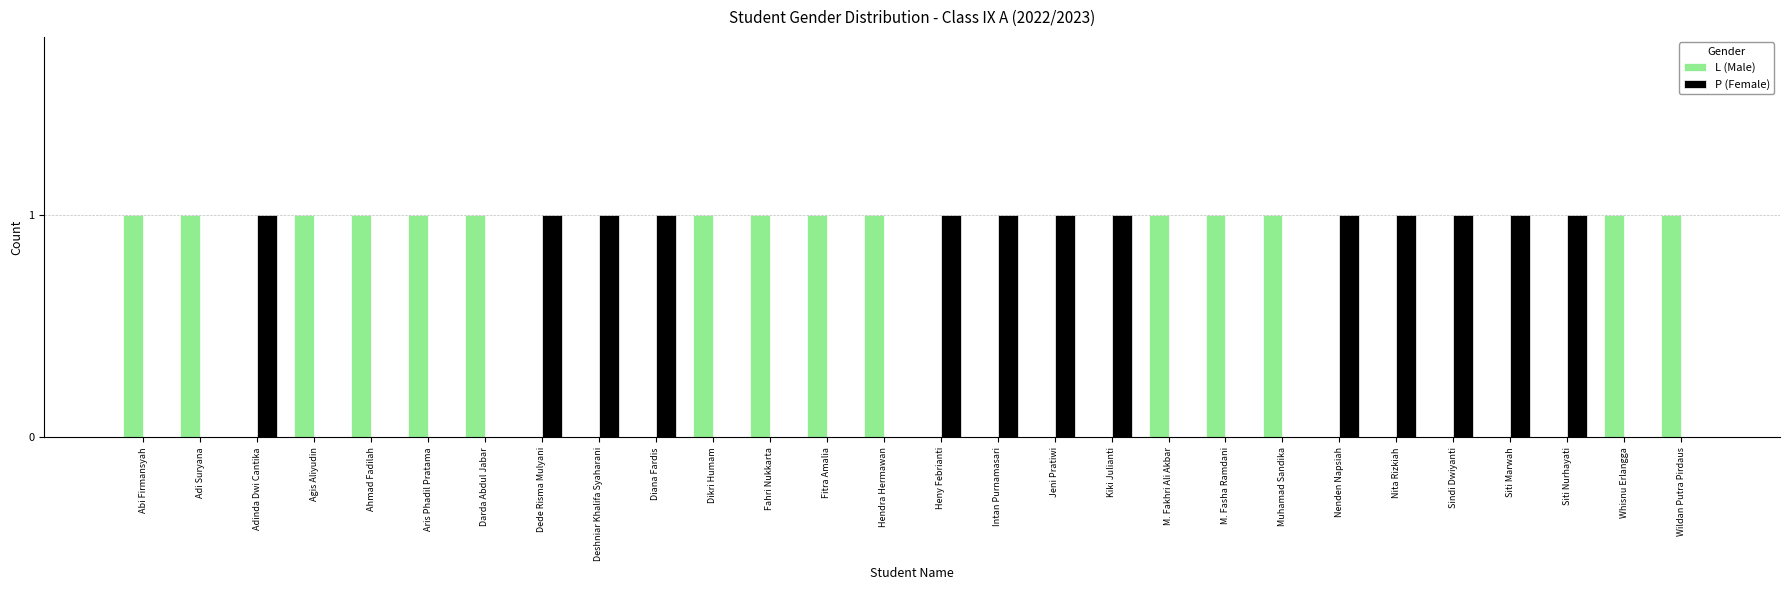

Is the value of P (Female) at M. Fasha Ramdani greater than the value of L (Male) at Fitra Amalia?

No